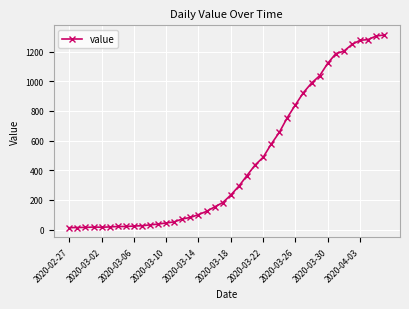

What is the difference between the second highest and second lowest values?

1291